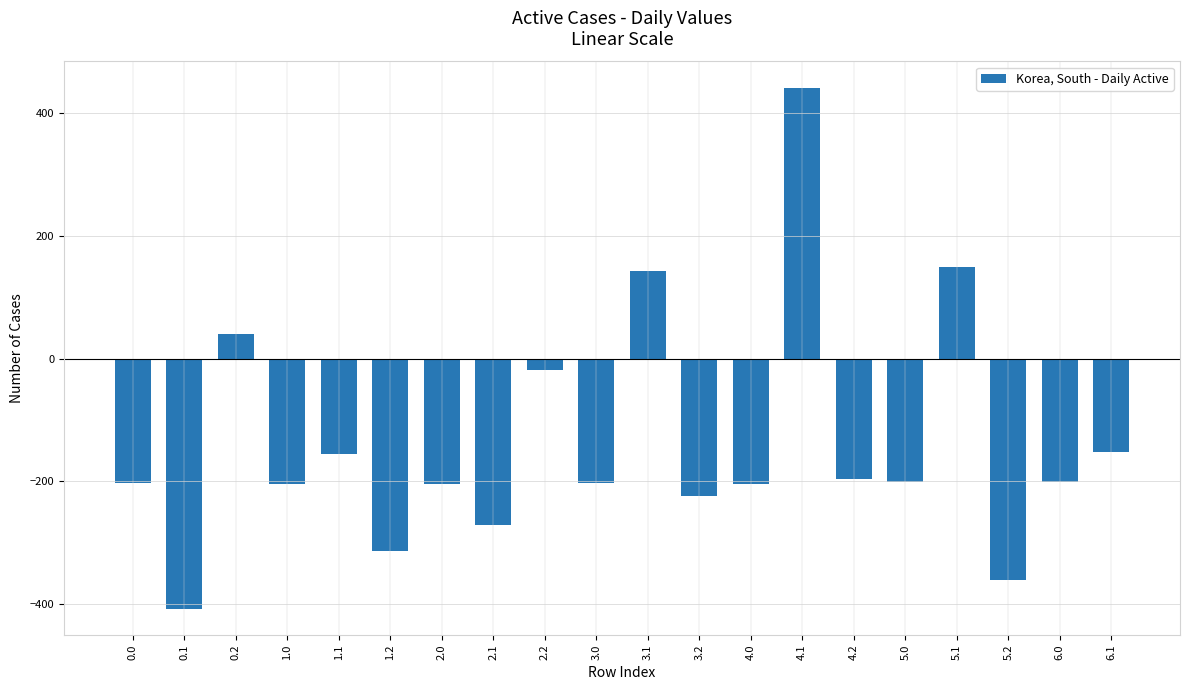

At which label does the data first exceed -201?

0.2